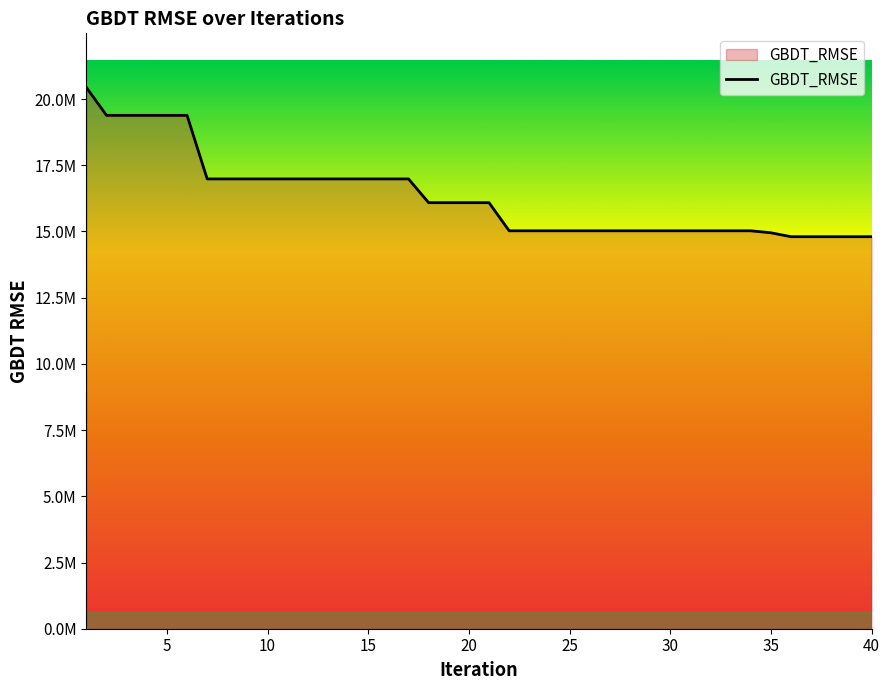

Is this an area chart (filled region under the line)?

Yes